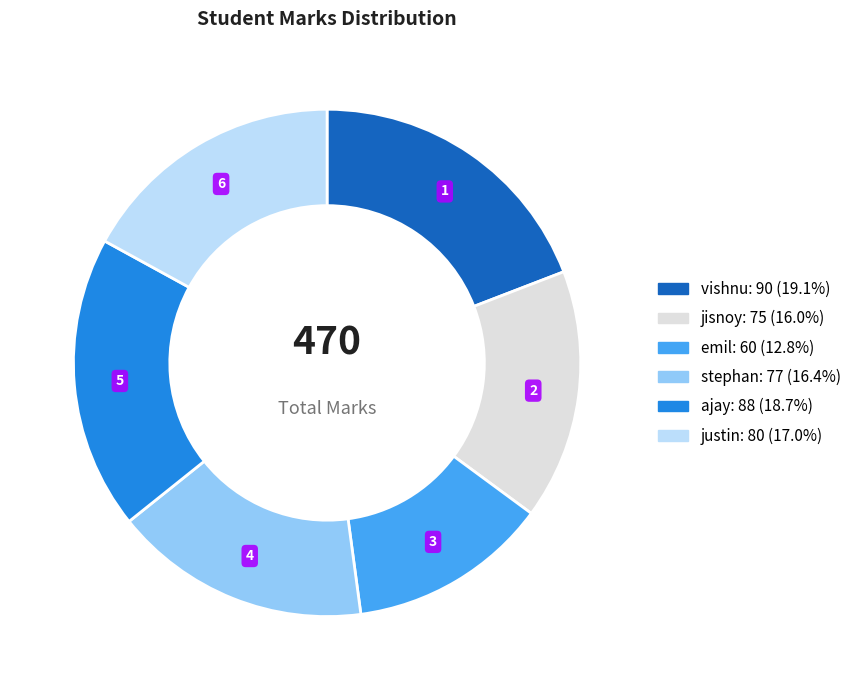

Is it true that emil is 24% of the pie?

False